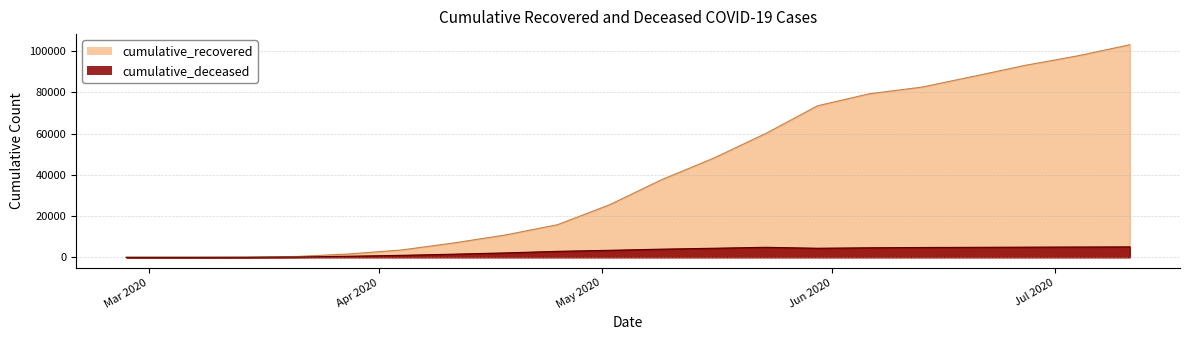

Does the chart have visible grid lines?

Yes